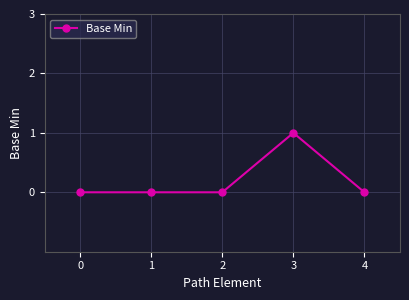

The value at 1 is -1. True or false?

False